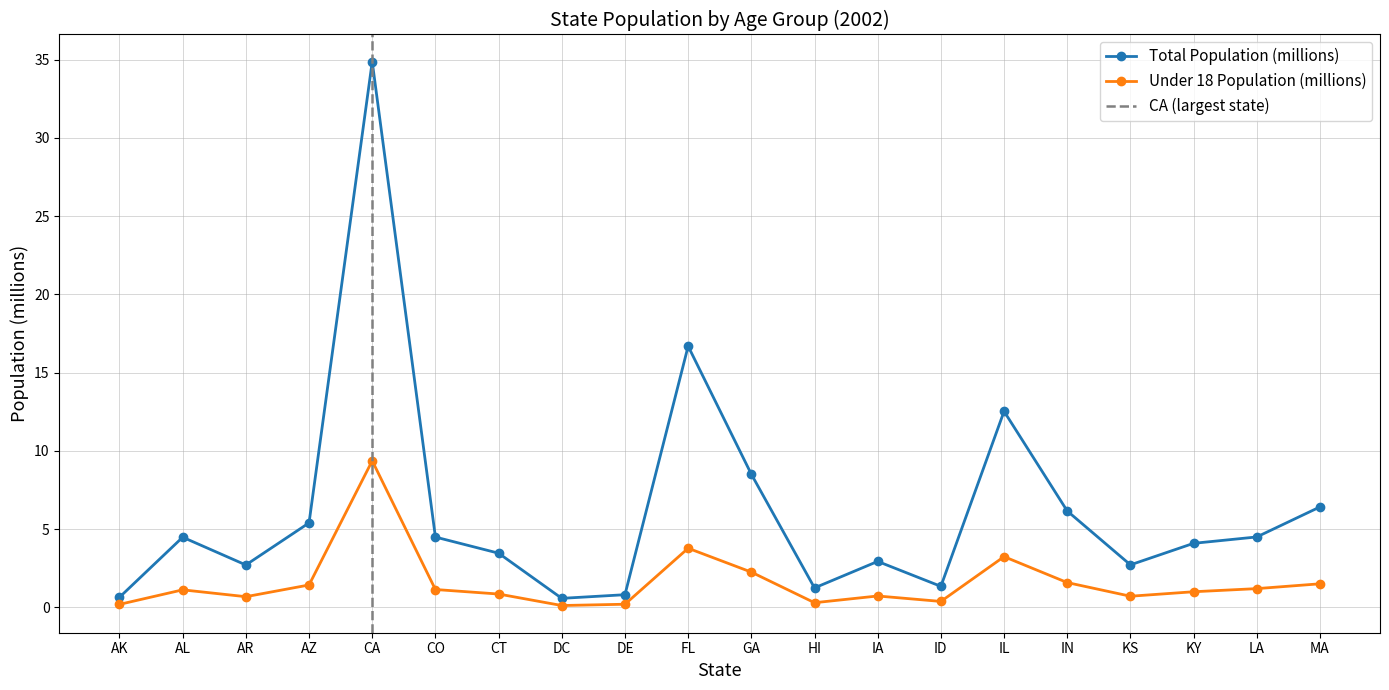

List the series in order of their peak value, lowest first.

Under 18 Population (millions), Total Population (millions)